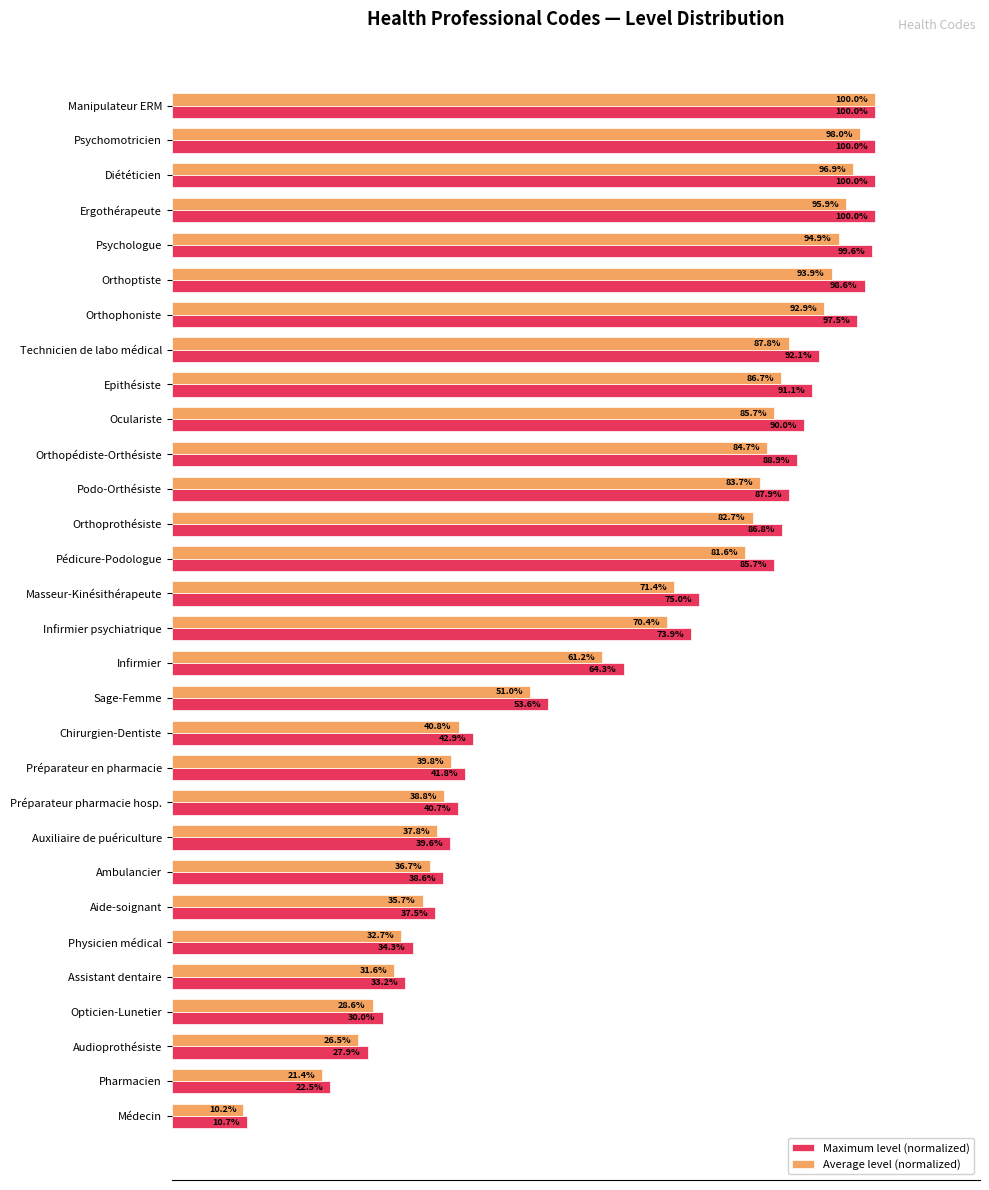

Which series has the largest total across all categories?

Maximum level (normalized)